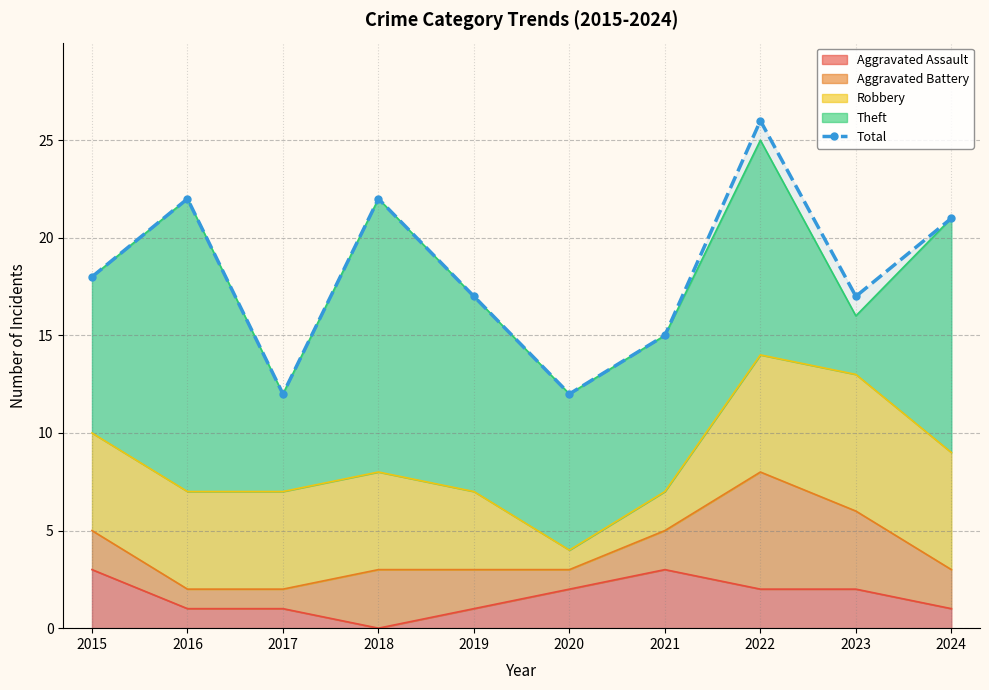

List the labels in order of value, largest first.

2022, 2016, 2018, 2024, 2015, 2019, 2023, 2021, 2017, 2020